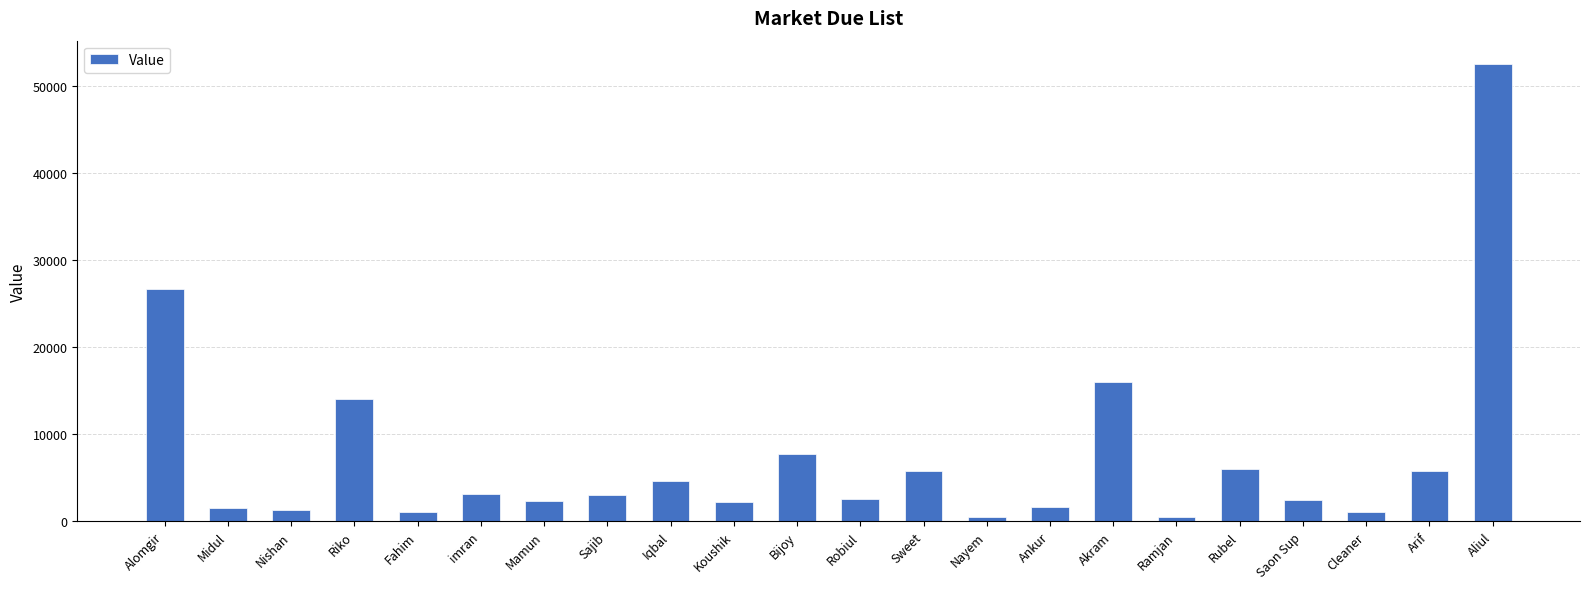

What is the label of the 20th bar from the left?

Cleaner